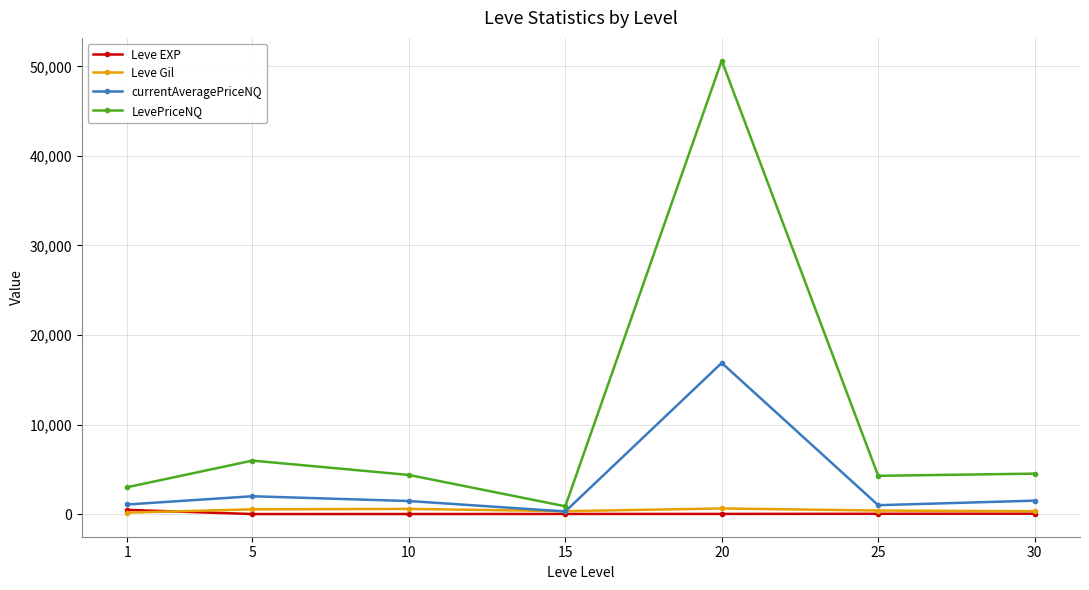

What is the value of the LevePriceNQ point at the 4th from the left?

867.8